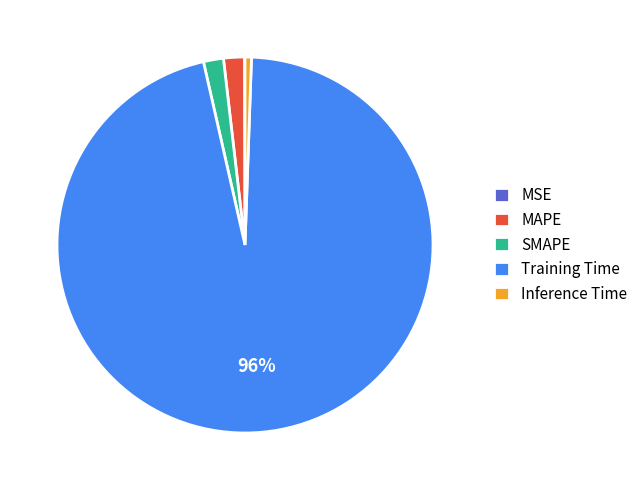

Is it true that Training Time is 96% of the pie?

True